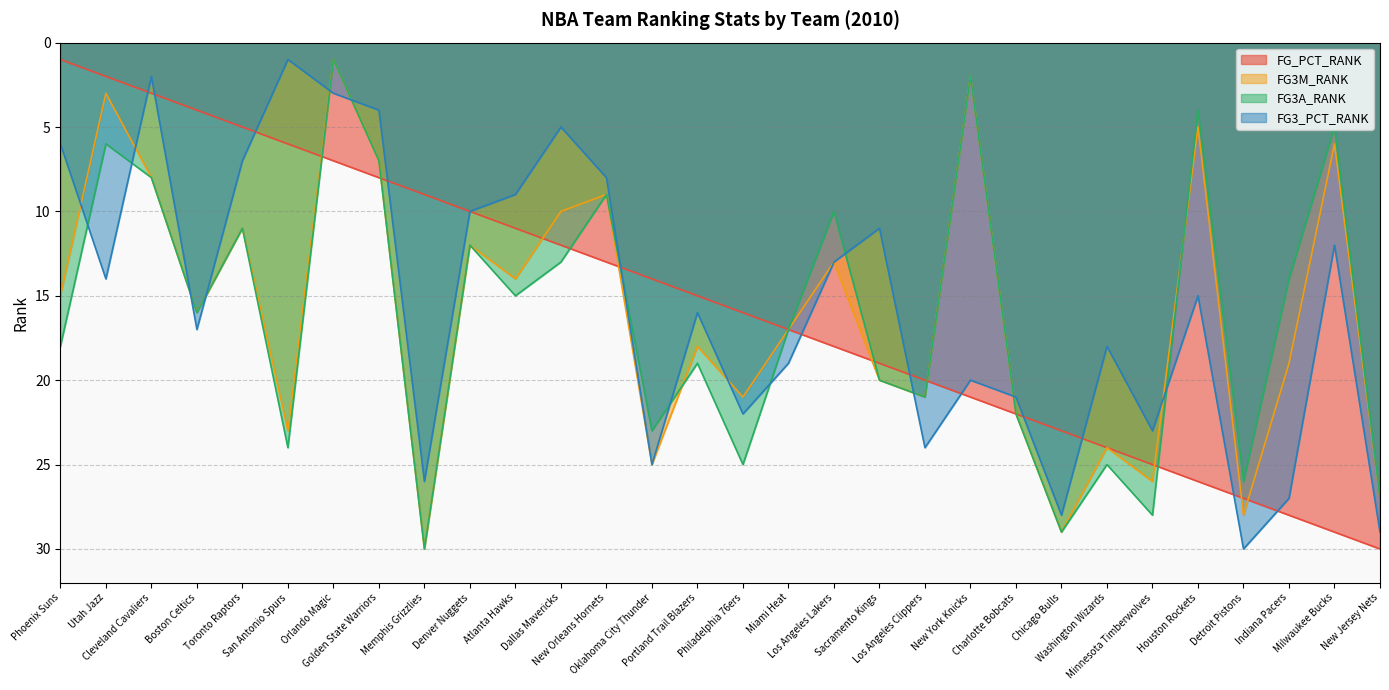

Which series has the largest total across all categories?

FG3A_RANK